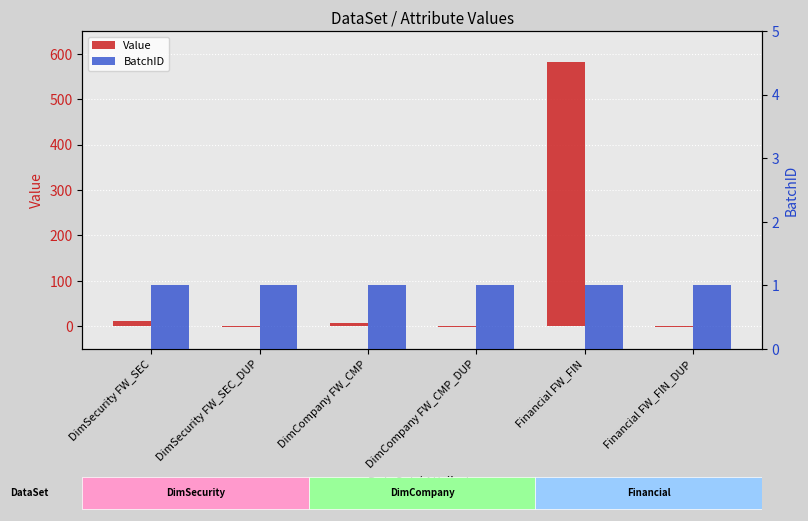

The value of Value at DimSecurity FW_SEC is 19. True or false?

False